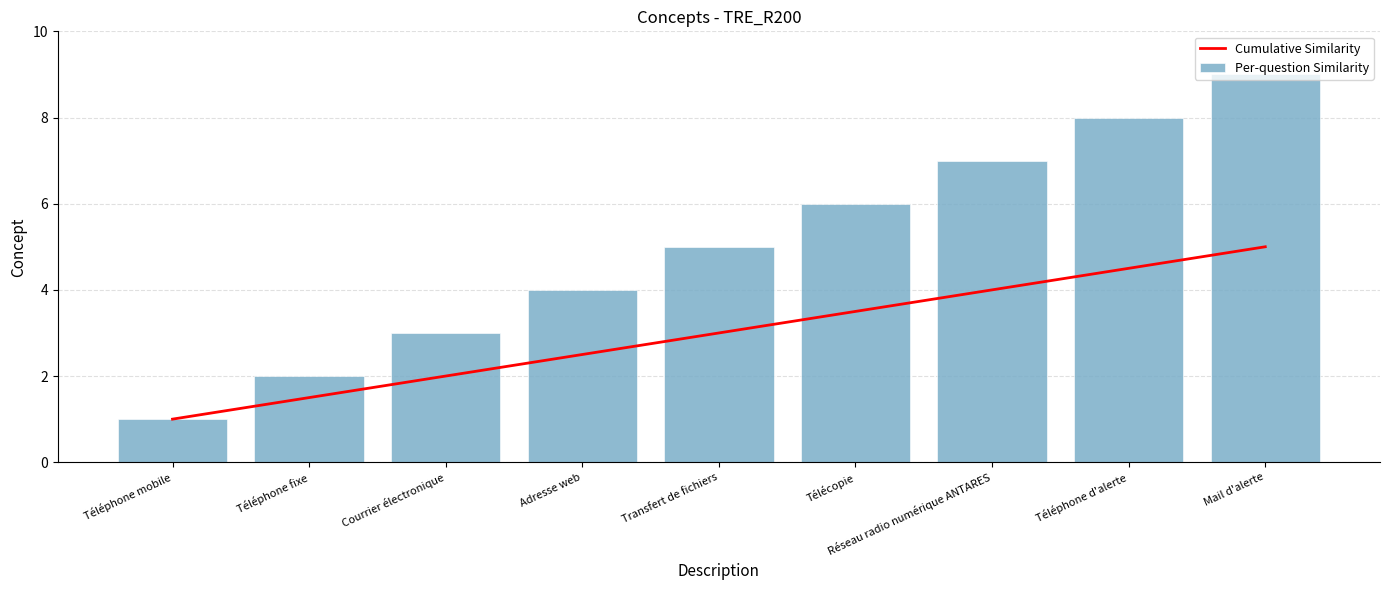

What is the difference between the highest and lowest values at Téléphone fixe?

0.5